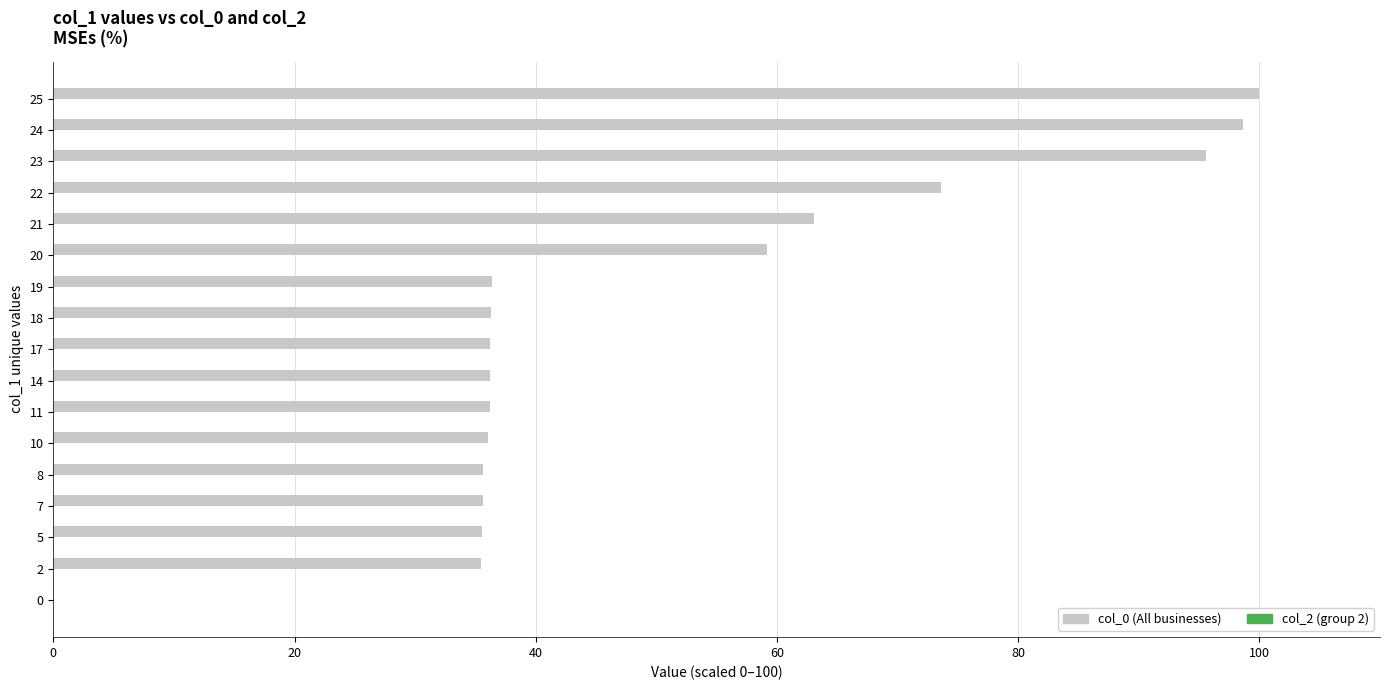

Is it true that the value at 25 is 100.0?

True